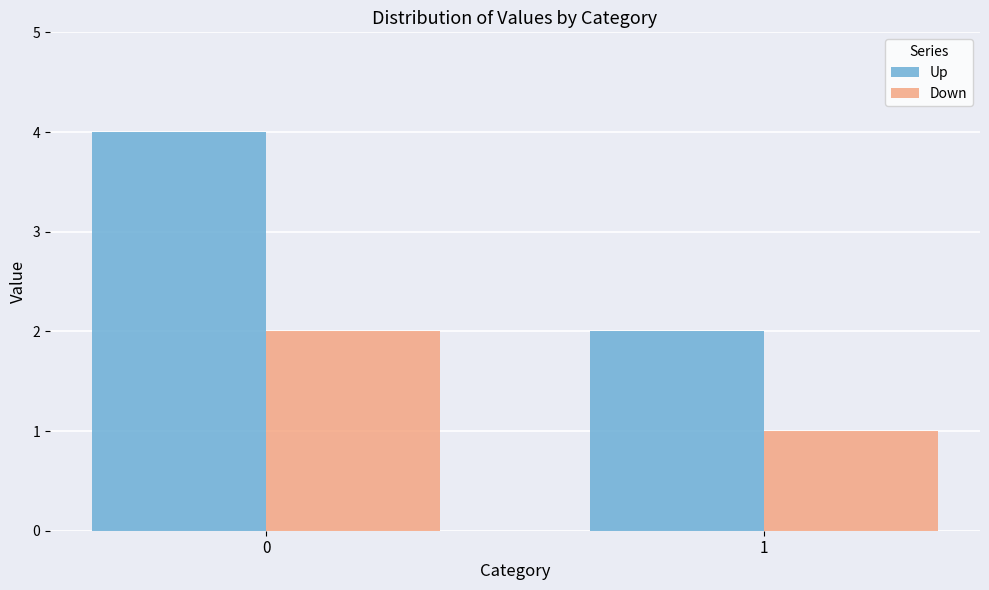

What is the total value across all series at 1?

3